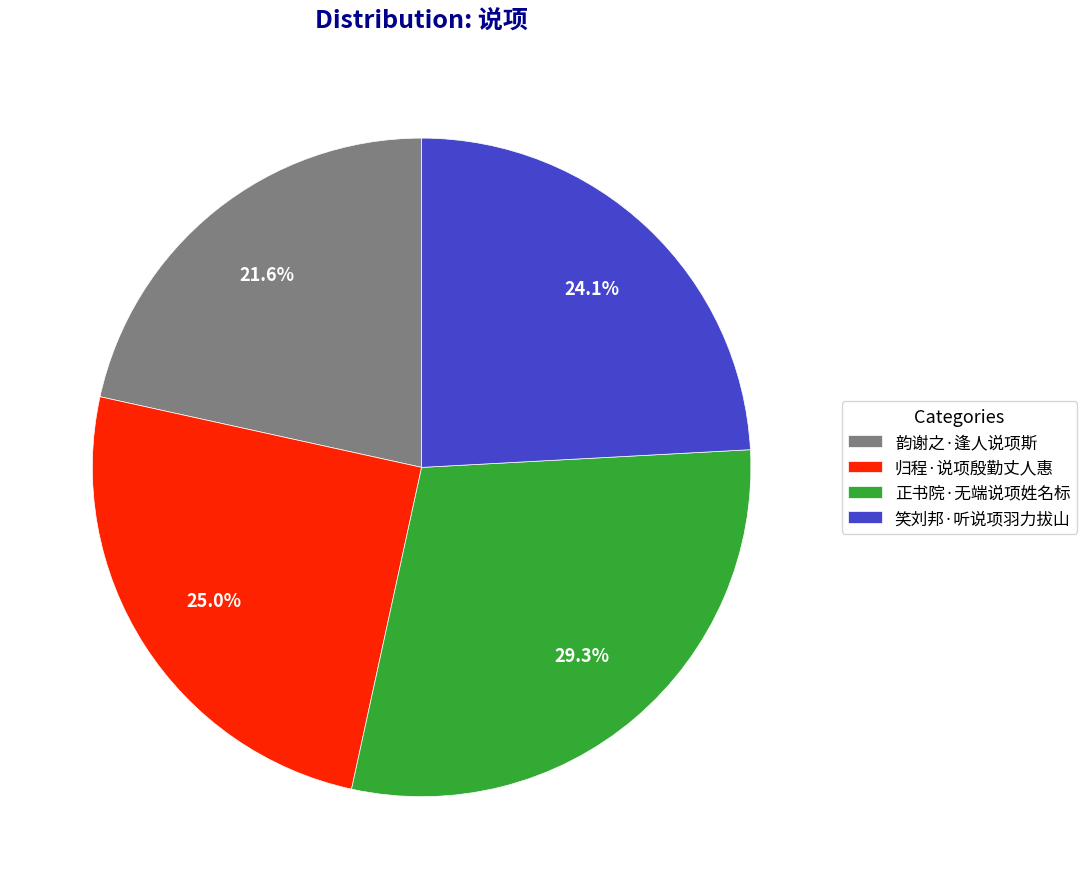

How many segments does this pie chart have?

4